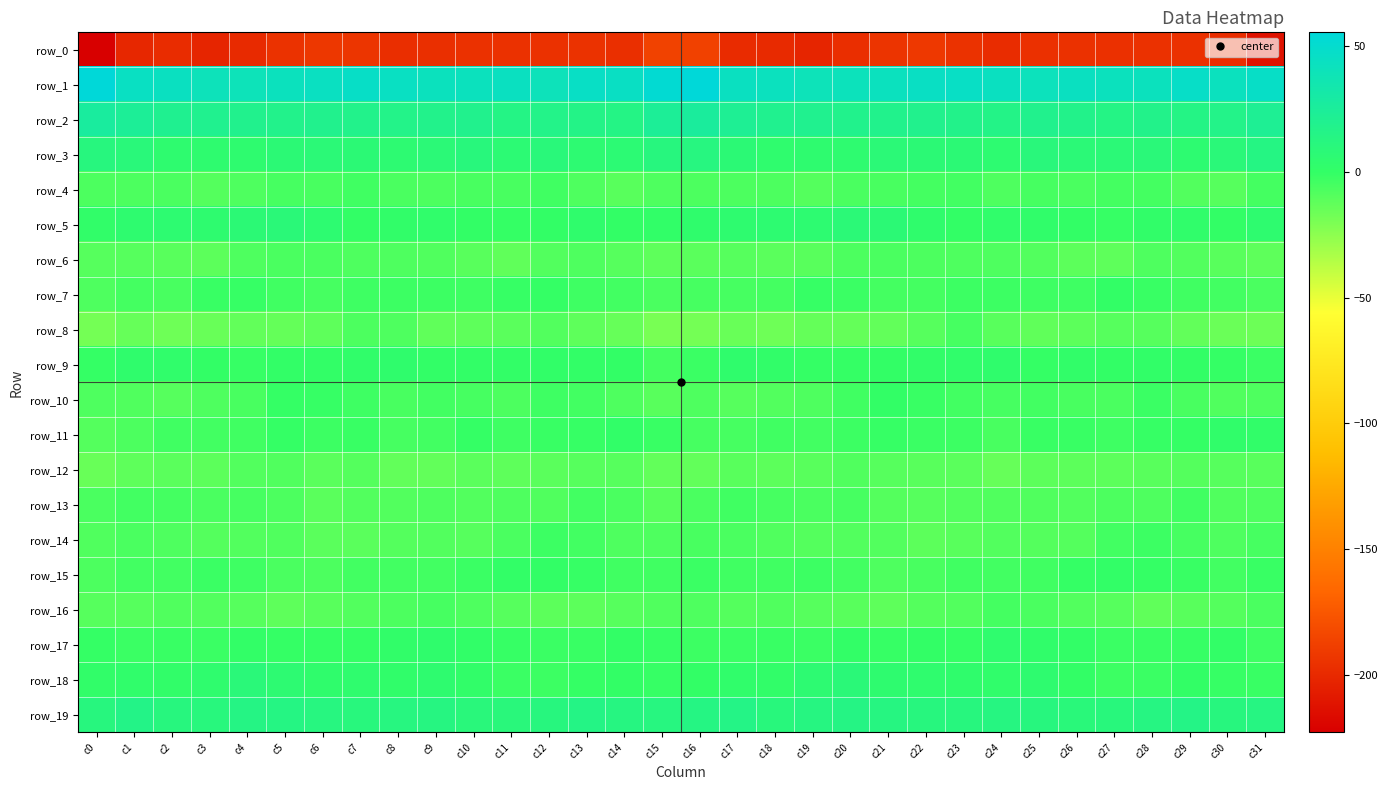

What is the difference between the row_6 values at c25 and c19?

1.8